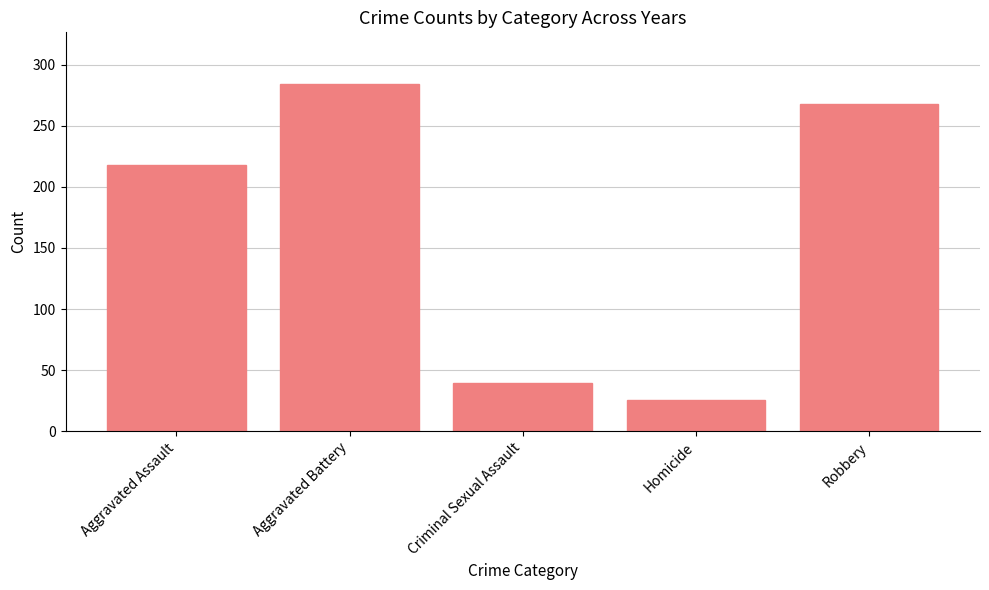

What is the difference between the values at Homicide and Robbery?

242.4